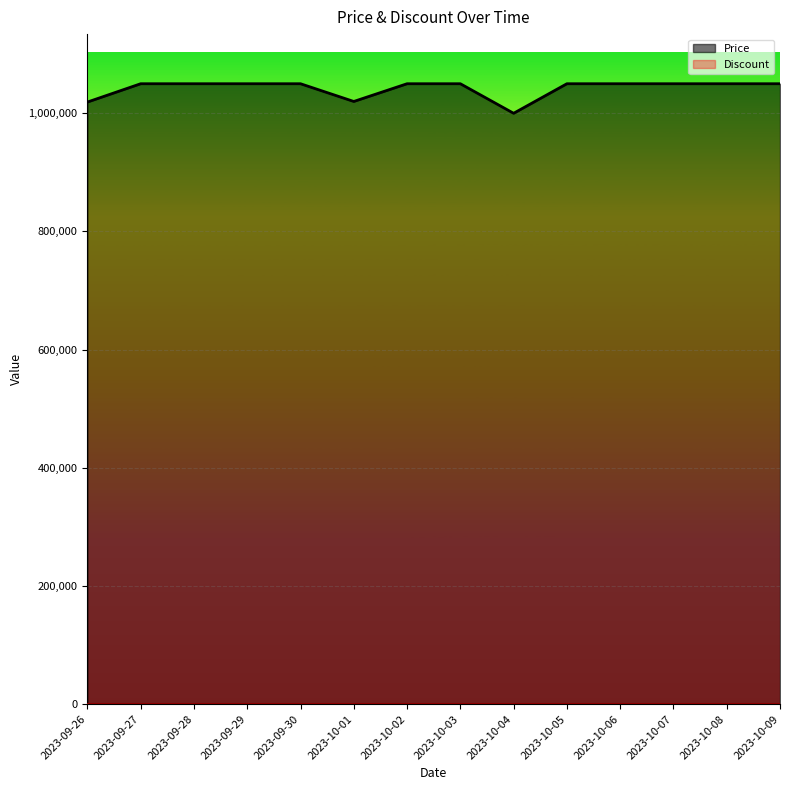

How many points are lower than both their immediate neighbors (excluding endpoints)?

2